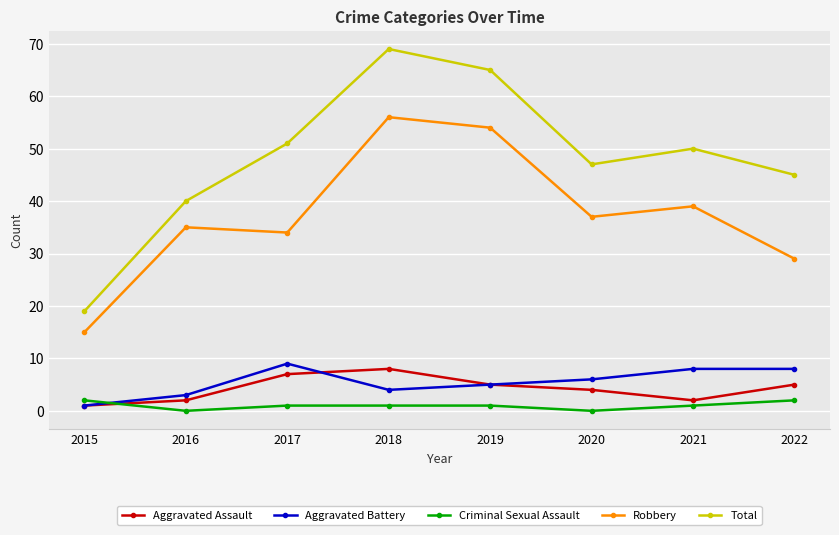

In Criminal Sexual Assault, how many points are lower than both neighbors (excluding endpoints)?

2